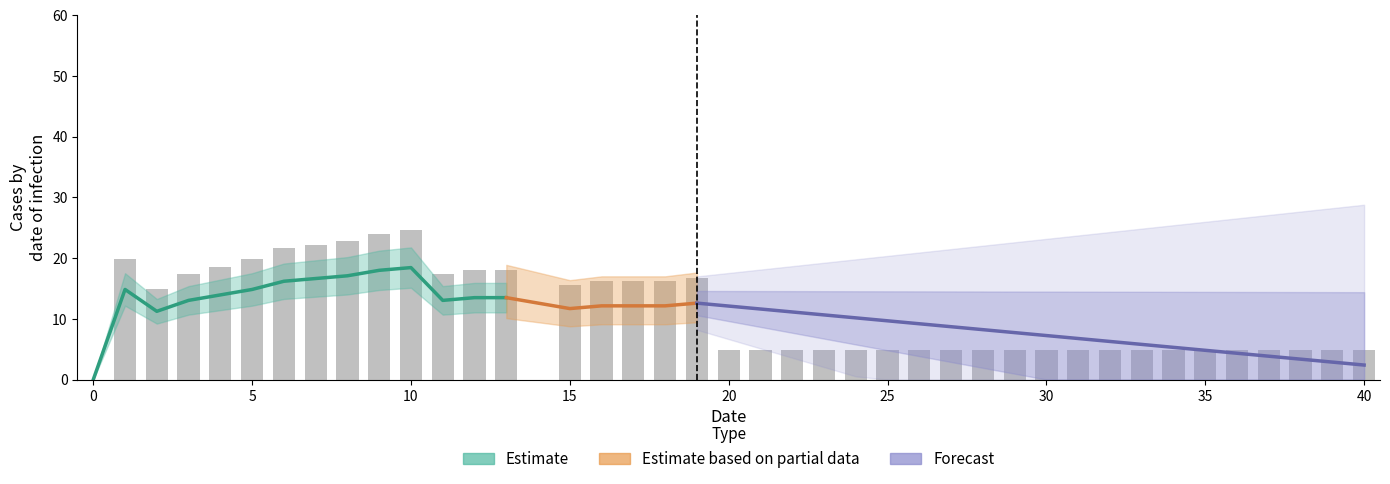

Does the chart contain stacked bars?

No